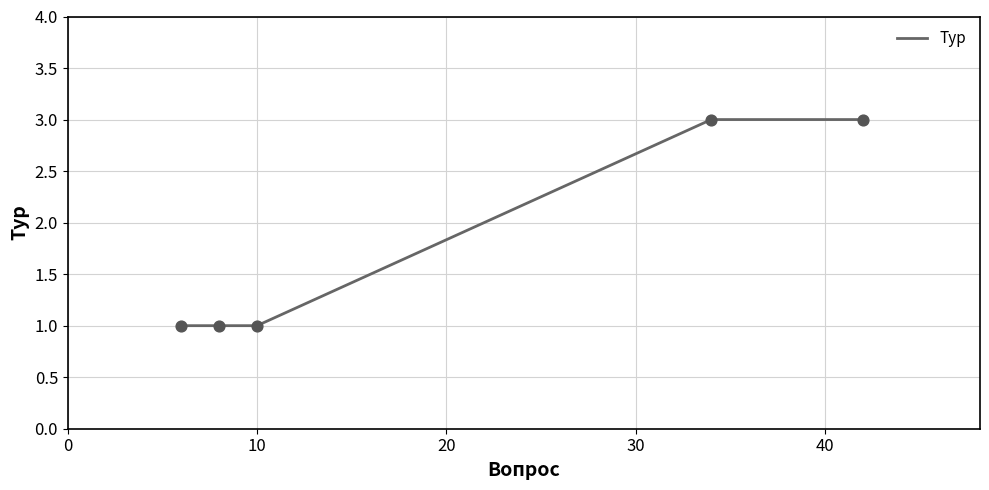

What is the maximum value shown in the chart?

3